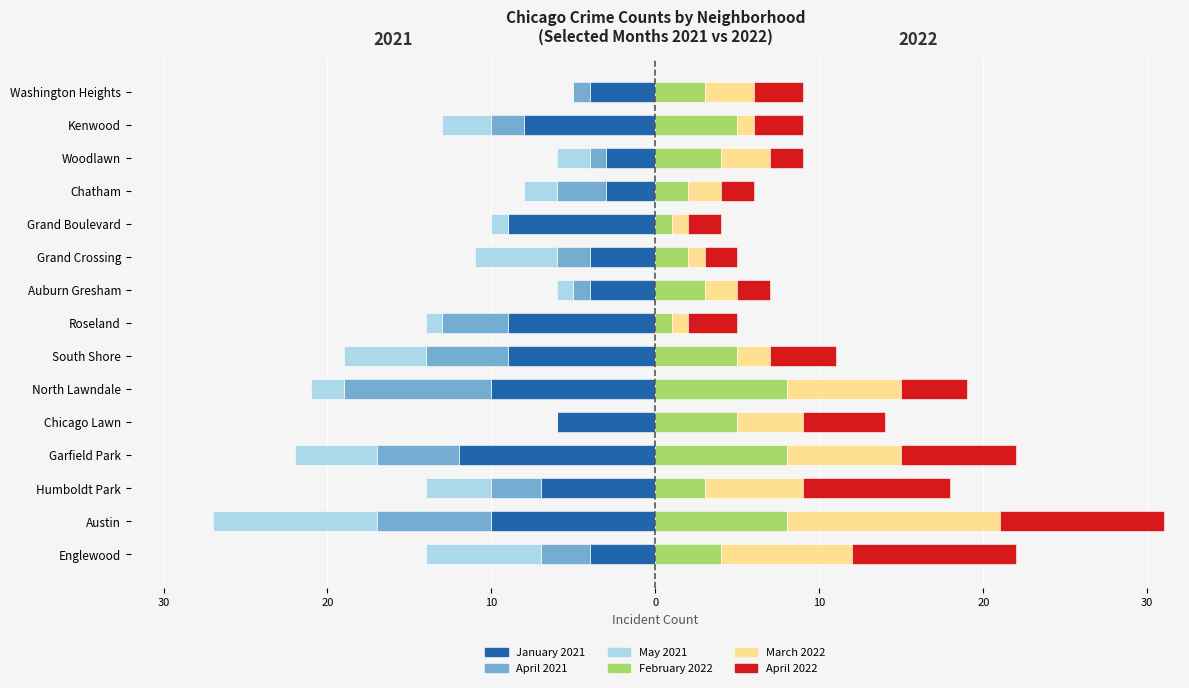

How many April 2022 values are between 2 and 7?

12